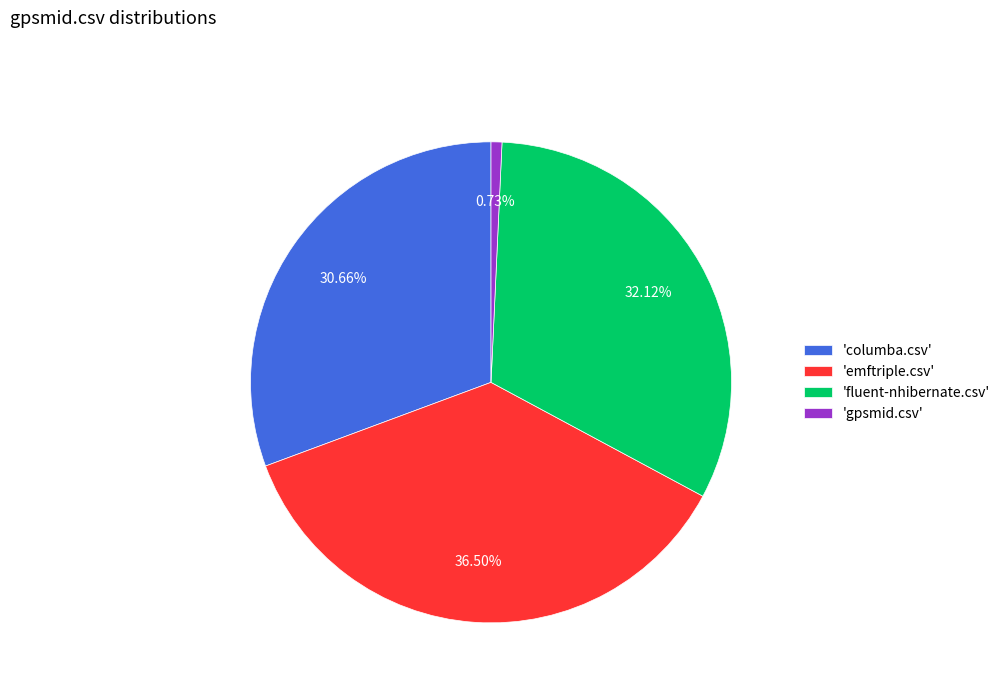

Which category has the smallest portion of the pie?

'gpsmid.csv'